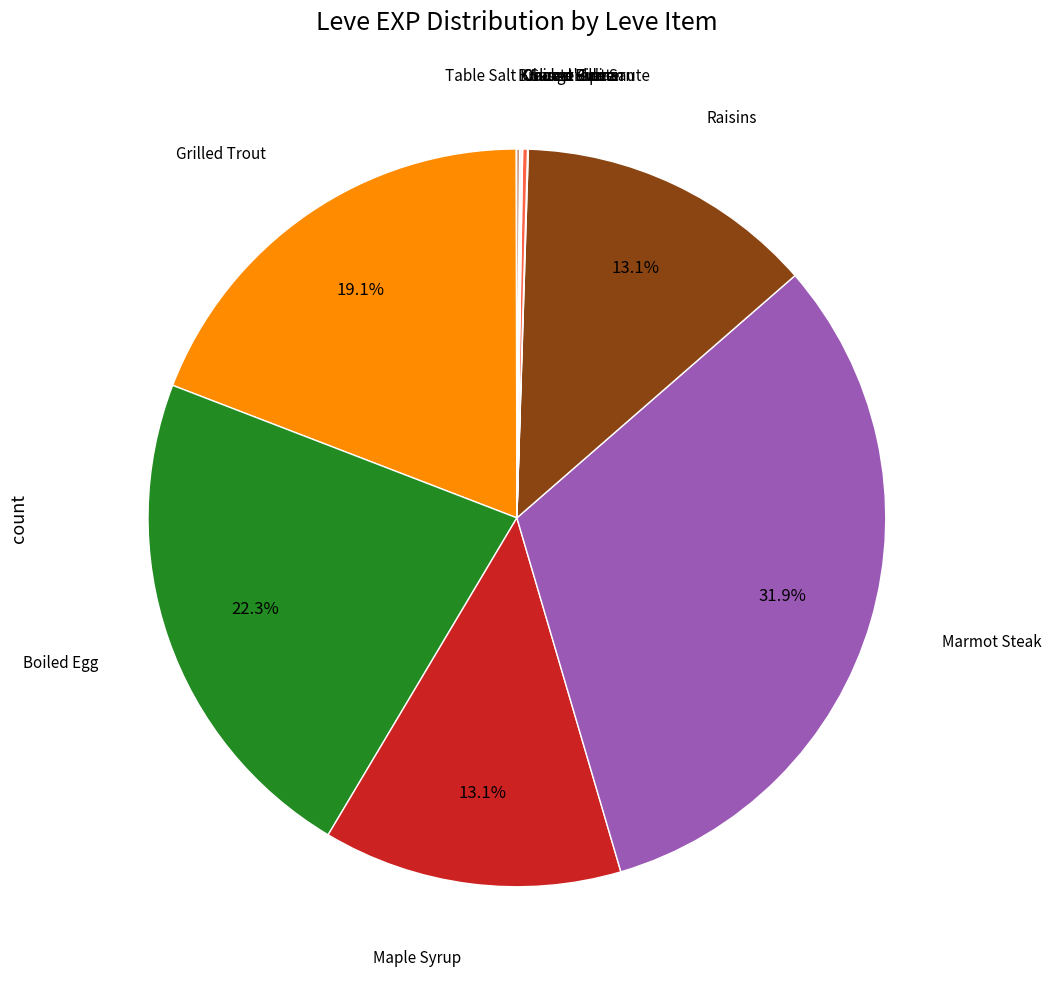

How many slices are in this pie chart?

12